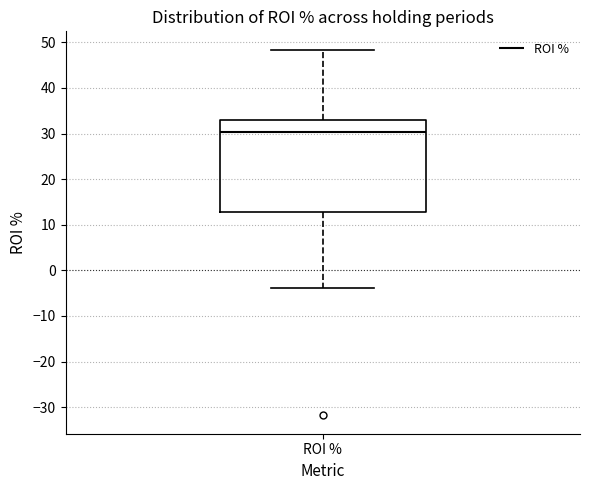

Transcribe this box plot: give where the median line is, the range the box spans, and where the two whiskers end, as read against the y-axis. The values are not printed on the chart, so give them approximately, as read against the axis.

median 30, box 13 to 33, whiskers -4 to 48